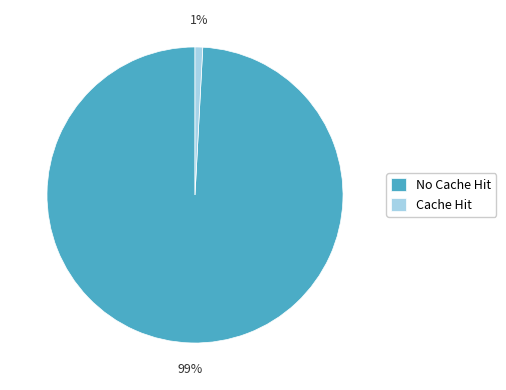

Is the sum of No Cache Hit and Cache Hit greater than half?

Yes